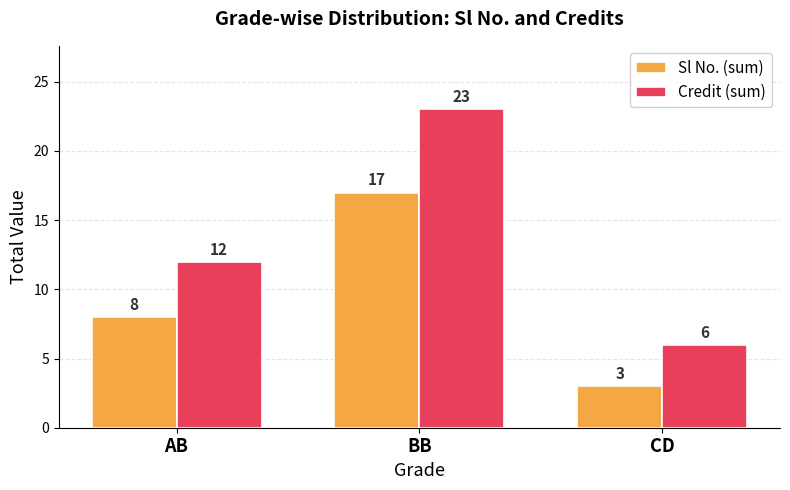

Count the number of data series in this chart.

2